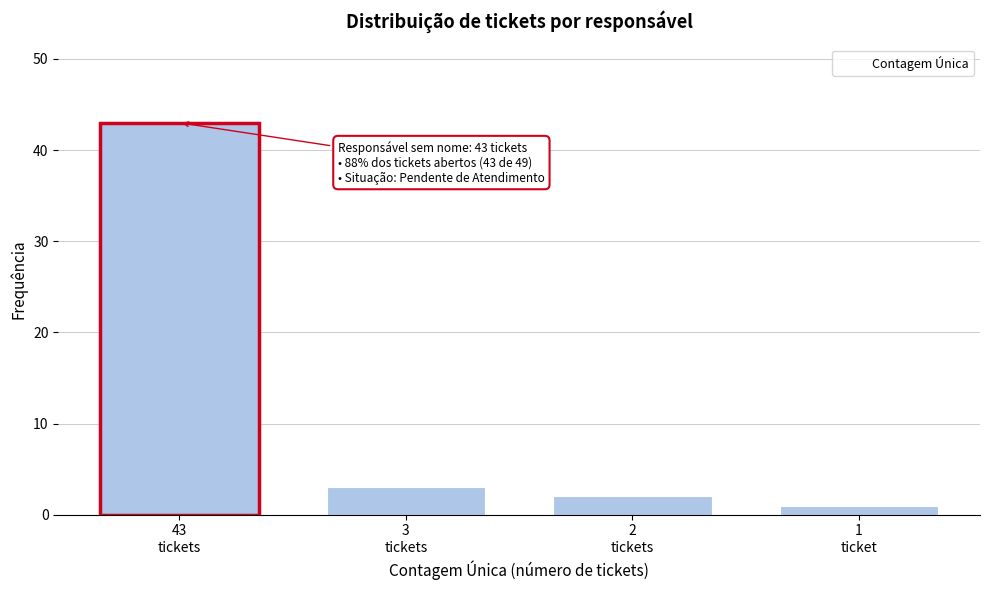

Reading right to left, list all the values displayed in this chart.

1	2	3